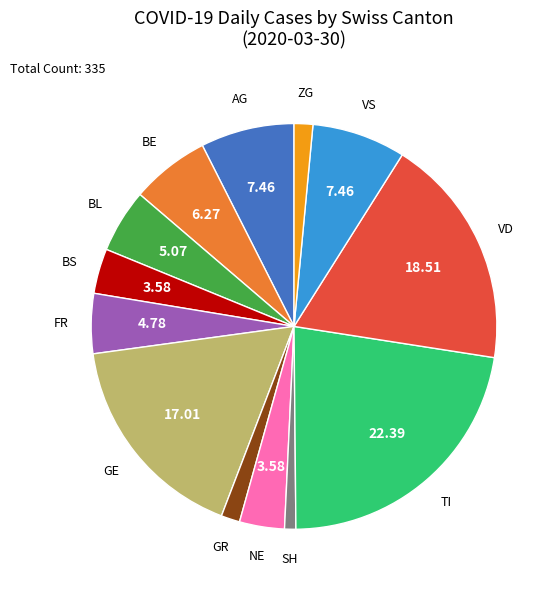

Is there a majority slice in this chart?

No